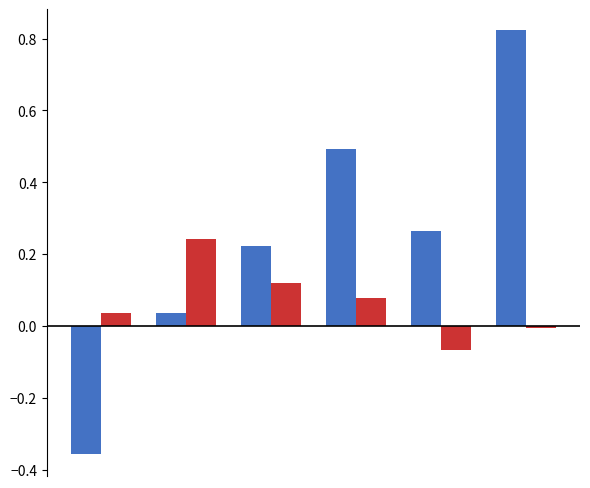

Does the chart contain stacked bars?

No